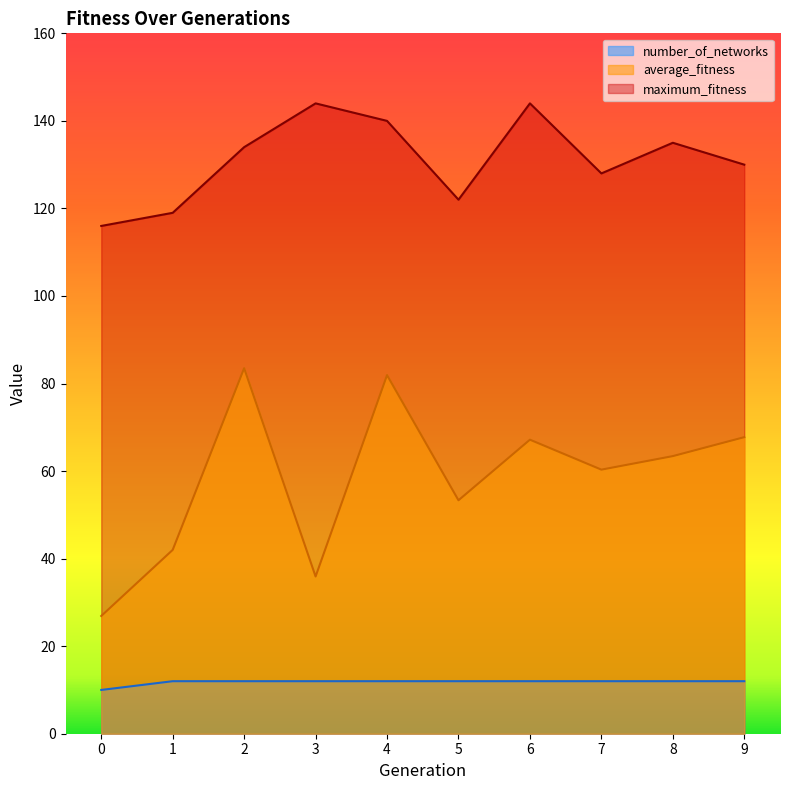

Where is the first local maximum for average_fitness?

2